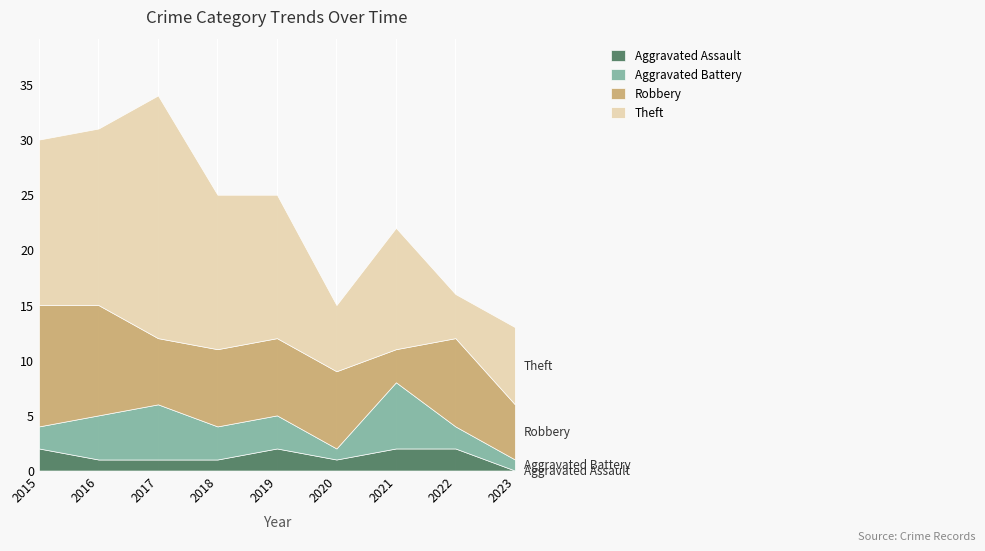

What is the difference between the maximum and minimum values in the Robbery series?

8